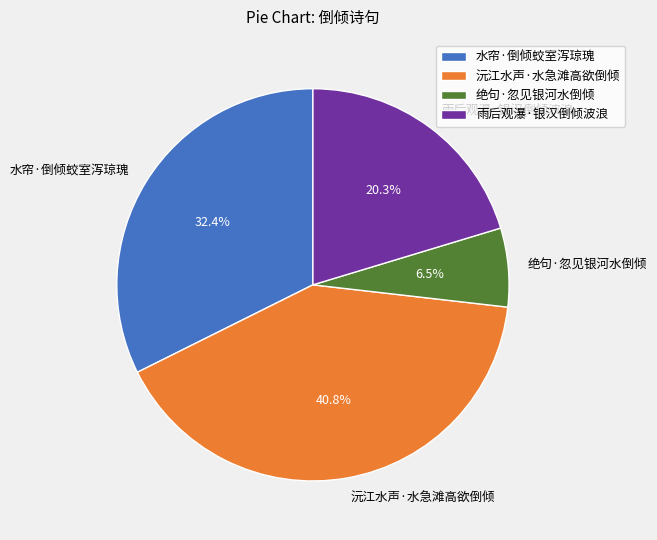

Does 水帘·倒倾蛟室泻琼瑰 account for over 50% of the chart?

No